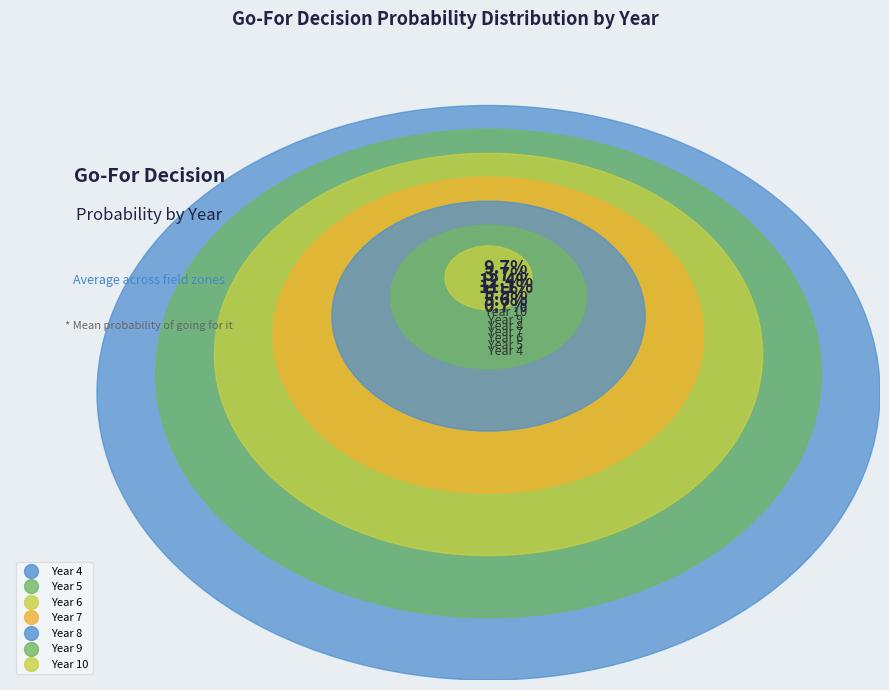

To the nearest percent, what is the difference between the largest and smallest slice percentages?

25%